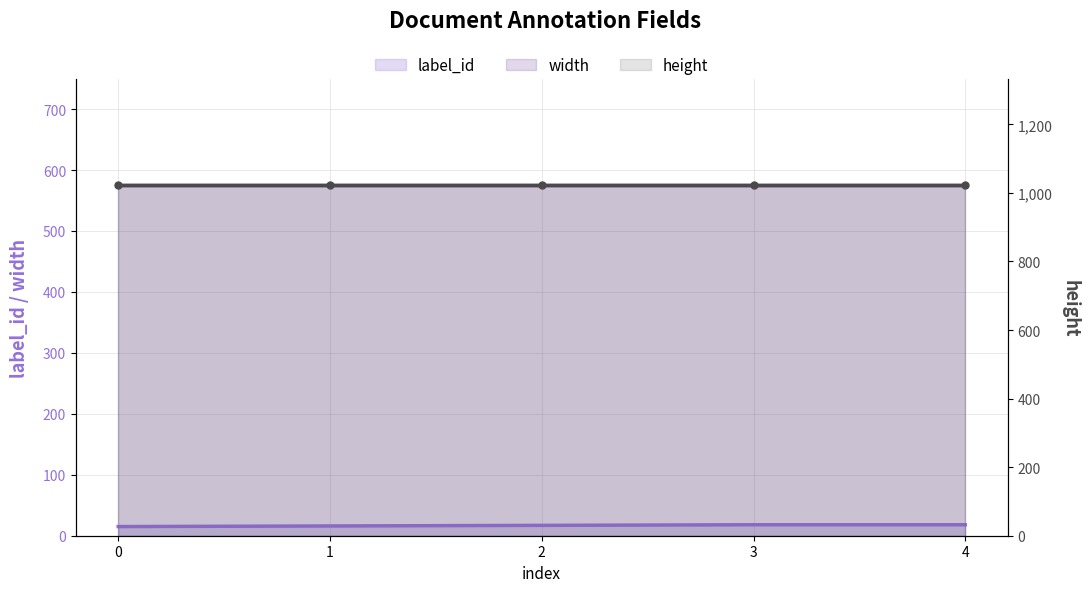

Is it true that width equals 576 at 1?

True